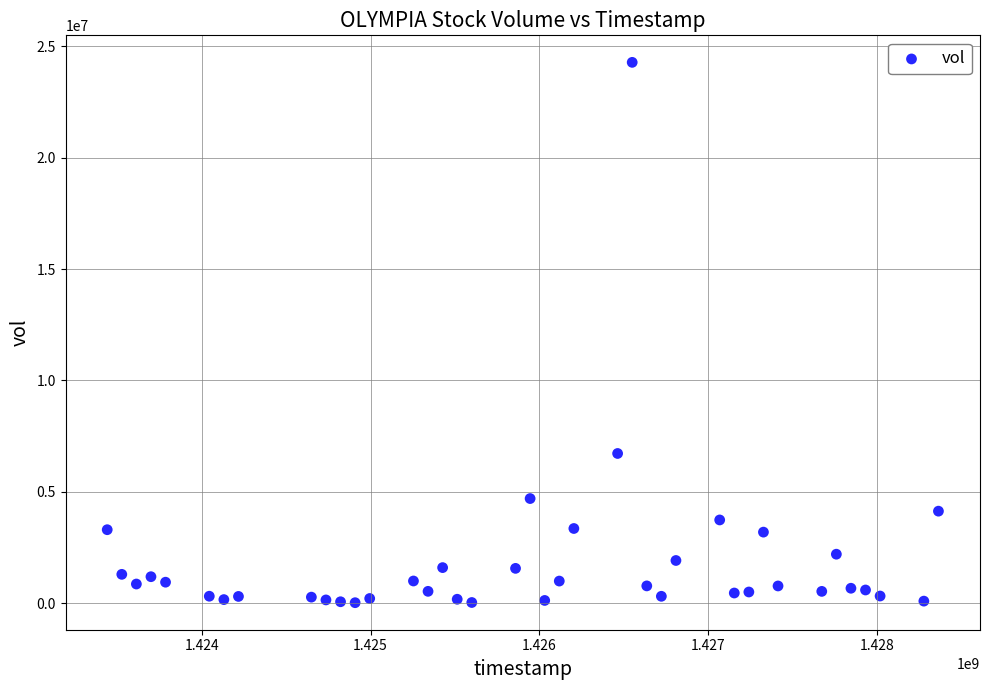

What is the range of X values (max minus min)?

4924800